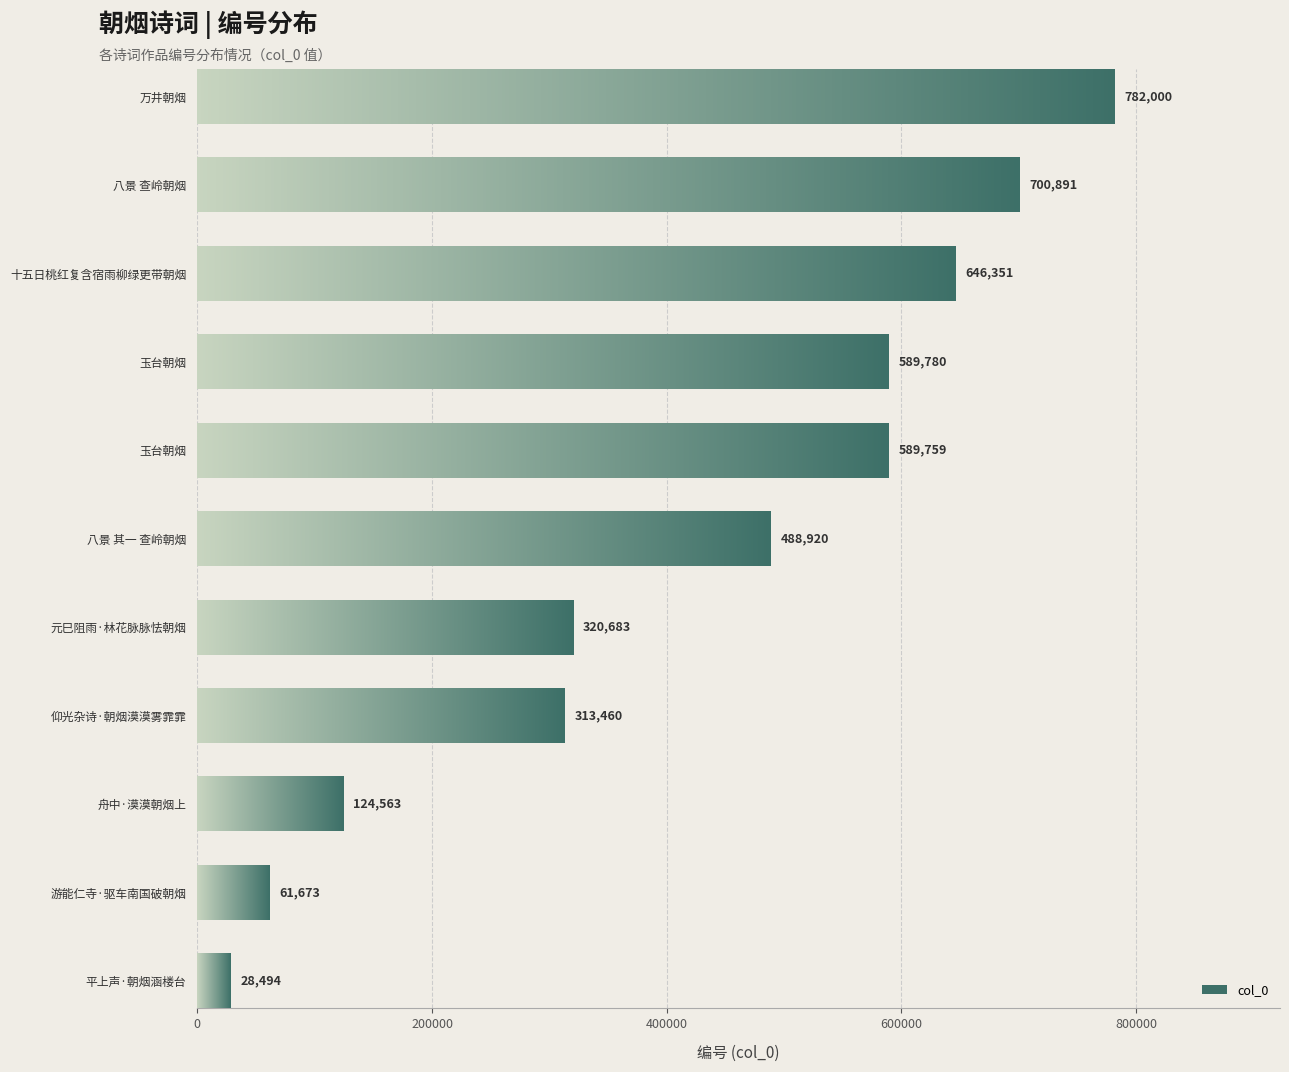

How many data points are less than 488920?

5